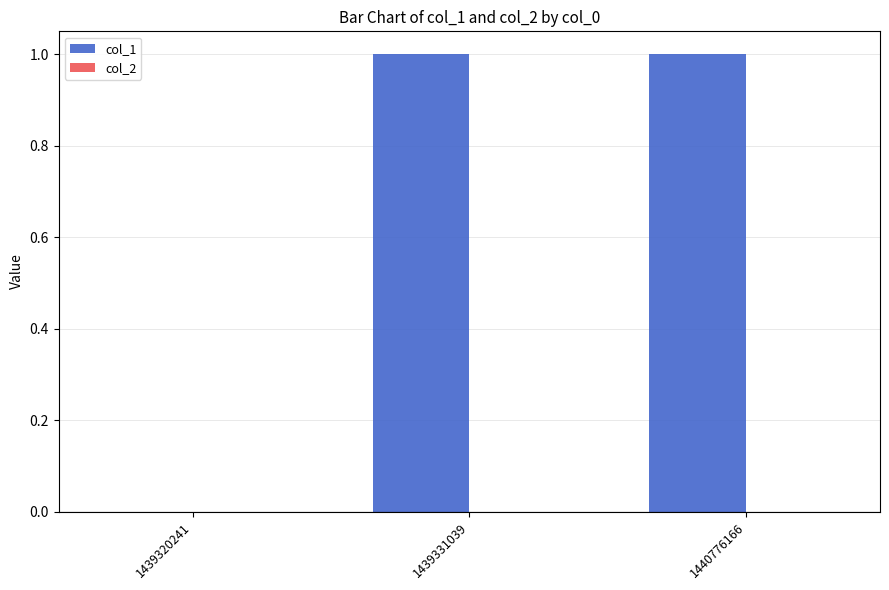

Between 1439320241 and 1439331039, which is larger?

1439331039